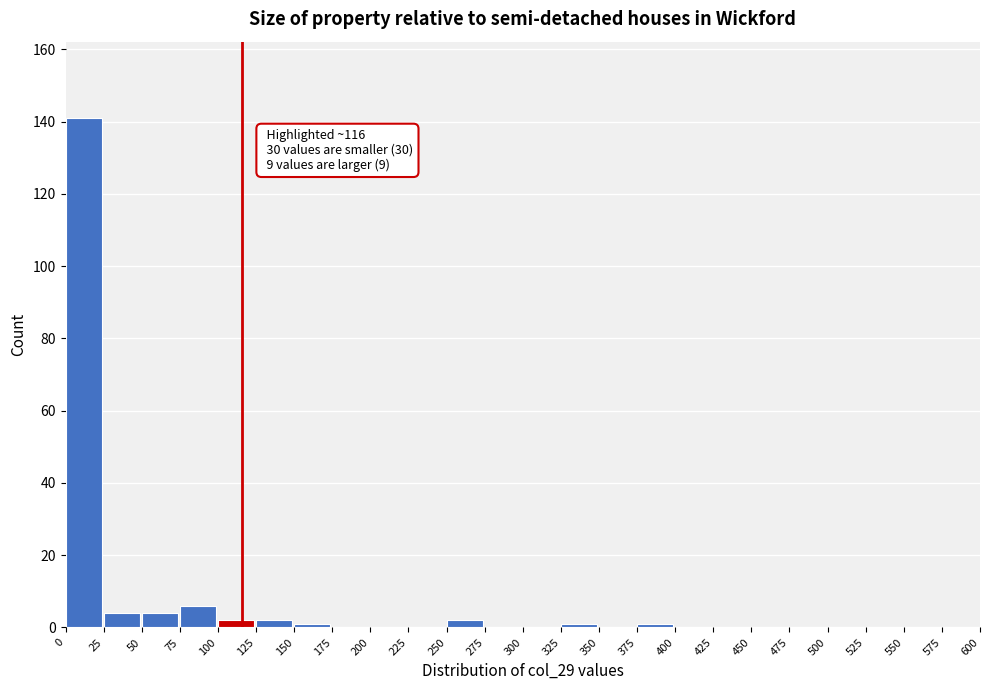

Which range on the x-axis has the tallest bar?

0 to 25